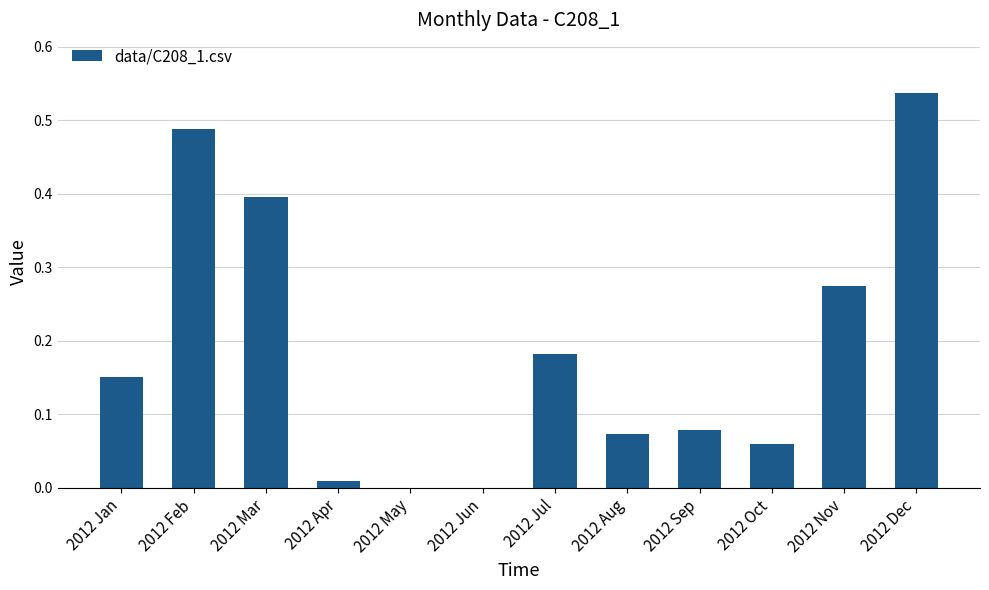

What is the approximate value at 2012 Mar?

0.4